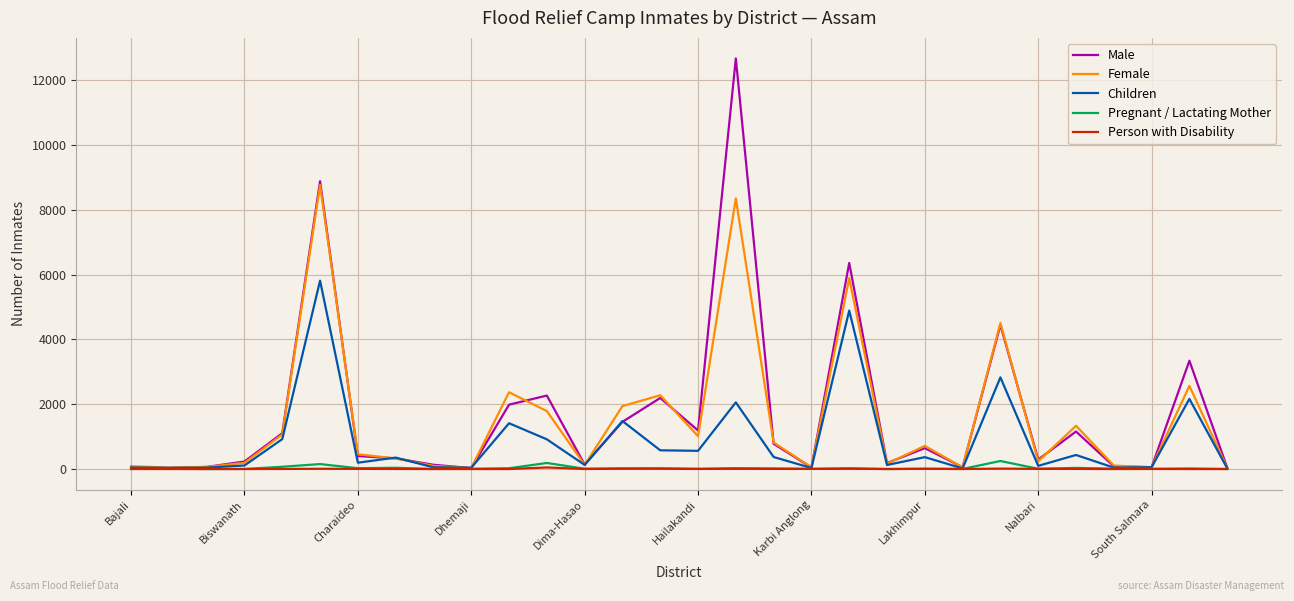

Which series has the widest spread of values?

Male